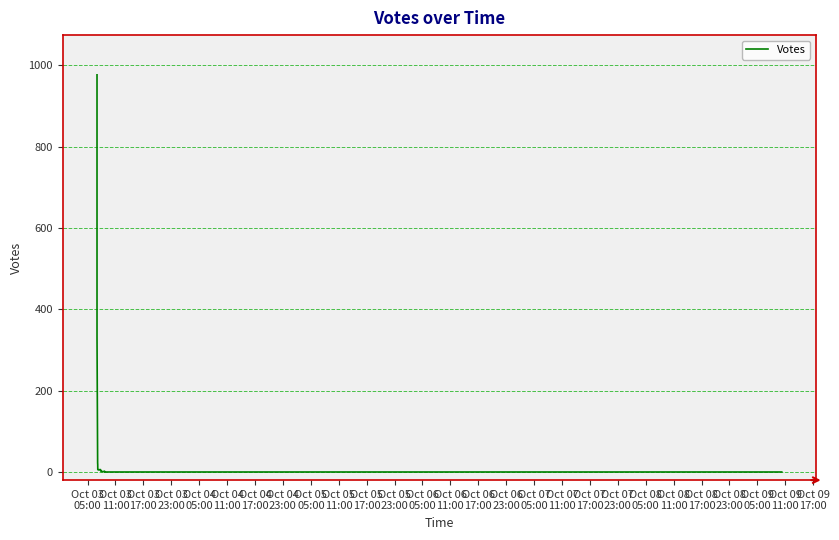

Count the number of categories in the chart.

40